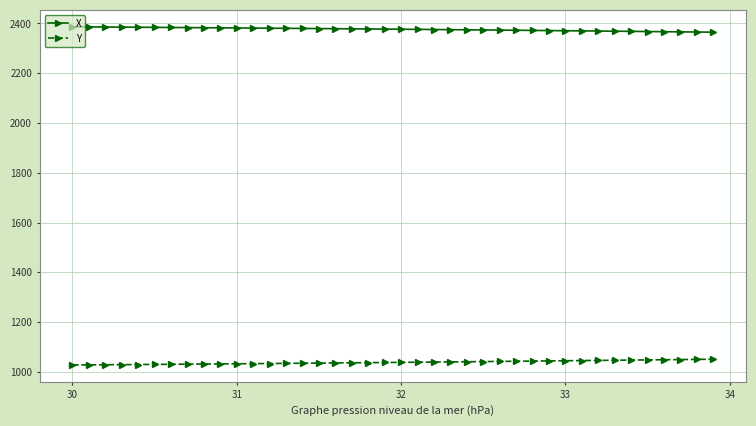

True or false: Y and X cross at least once.

False